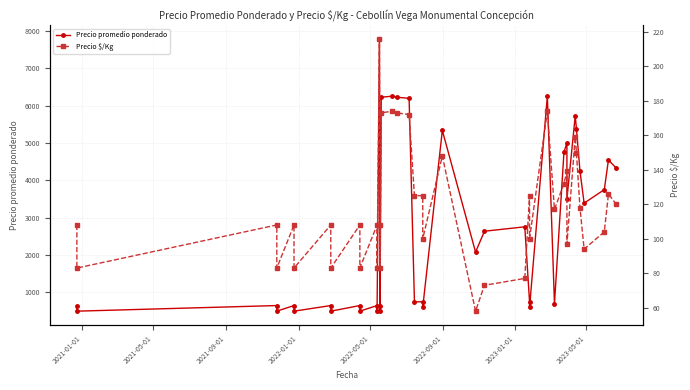

How many data points does each series have?

40